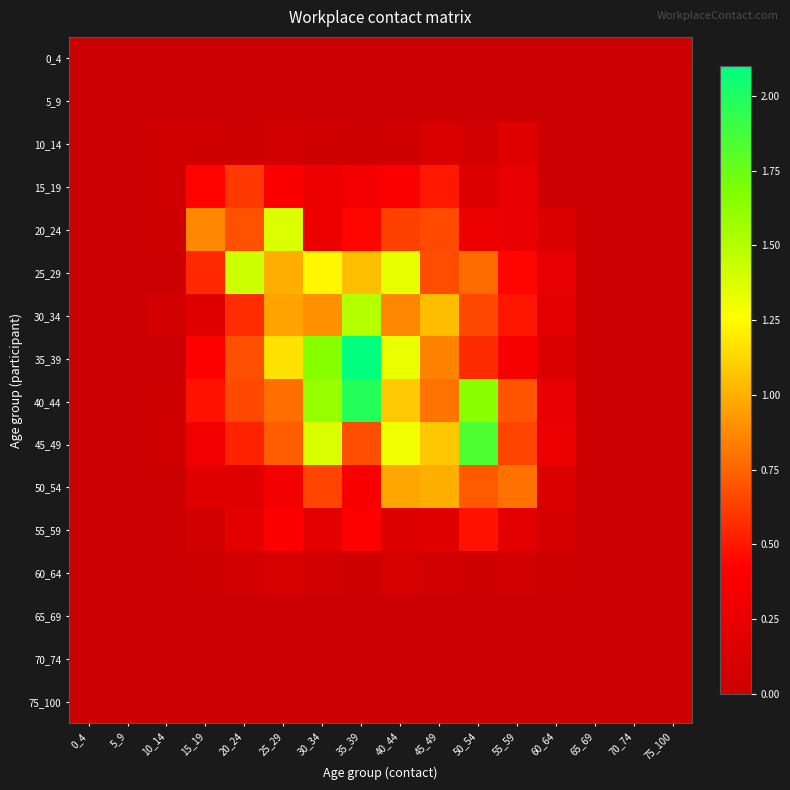

Which label corresponds to the smallest value in the chart?

0_4